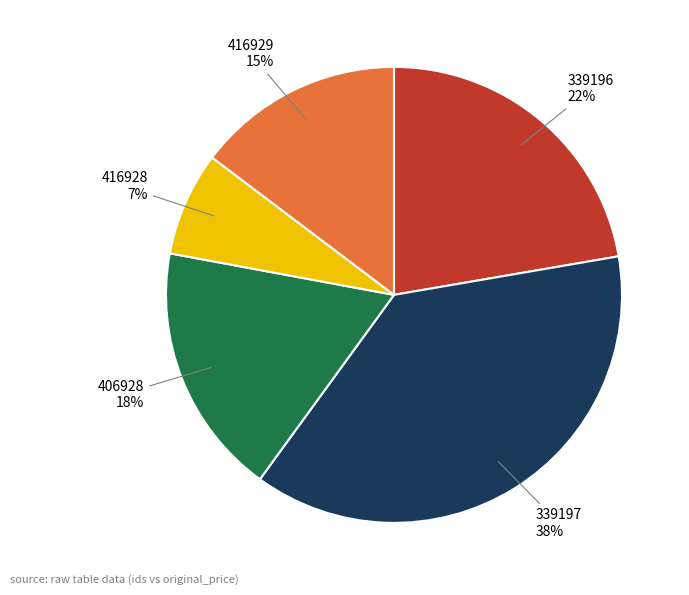

Rank the categories by value from highest to lowest.

339197, 339196, 406928, 416929, 416928